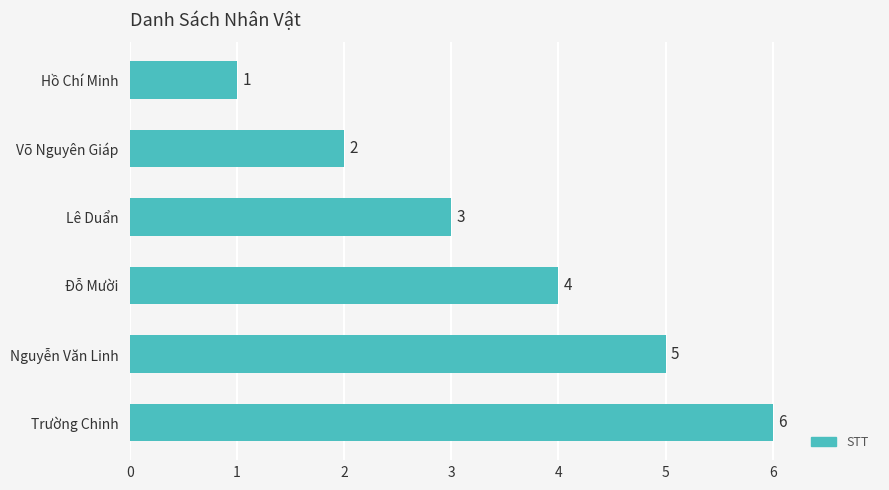

What is the value of the 5th bar from the top?

5